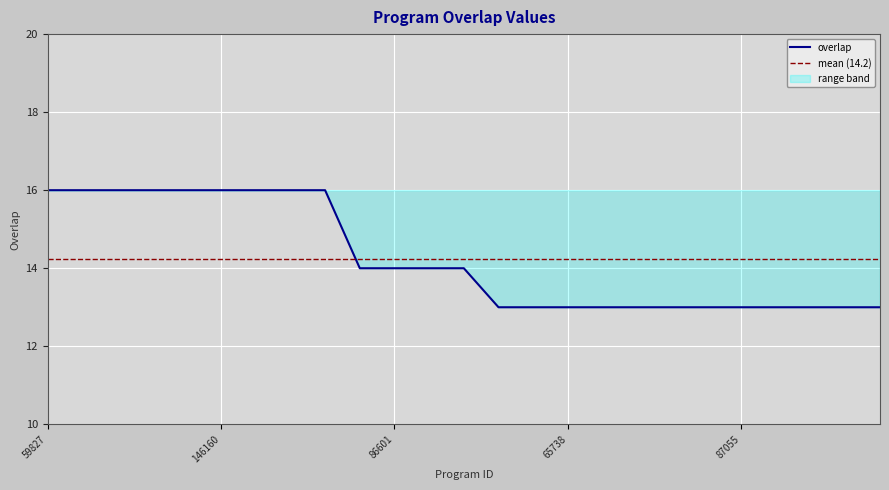

True or false: the data shows 22 at 62312.

False